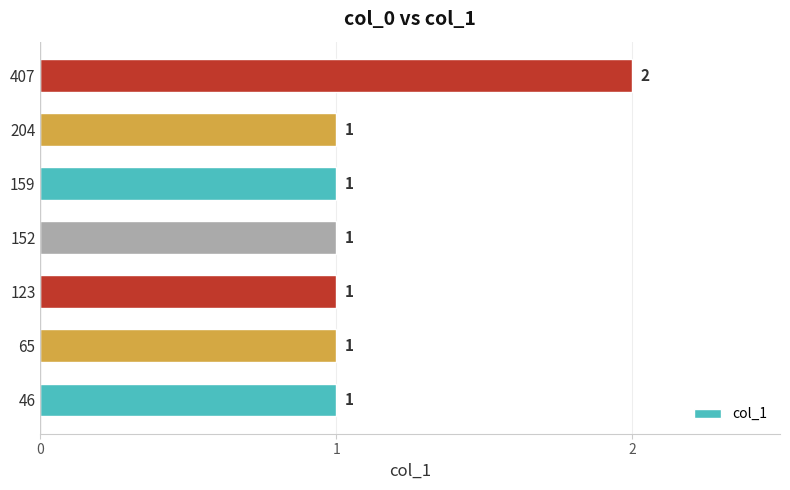

Is it true that the value at 159 is 1?

True